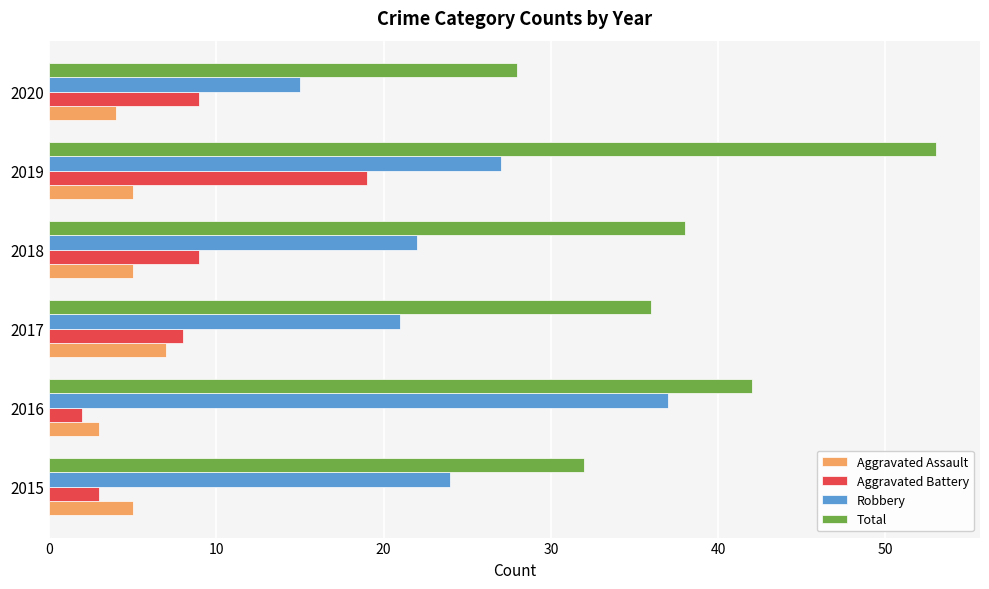

The Robbery series shows 20 at 2020. True or false?

False